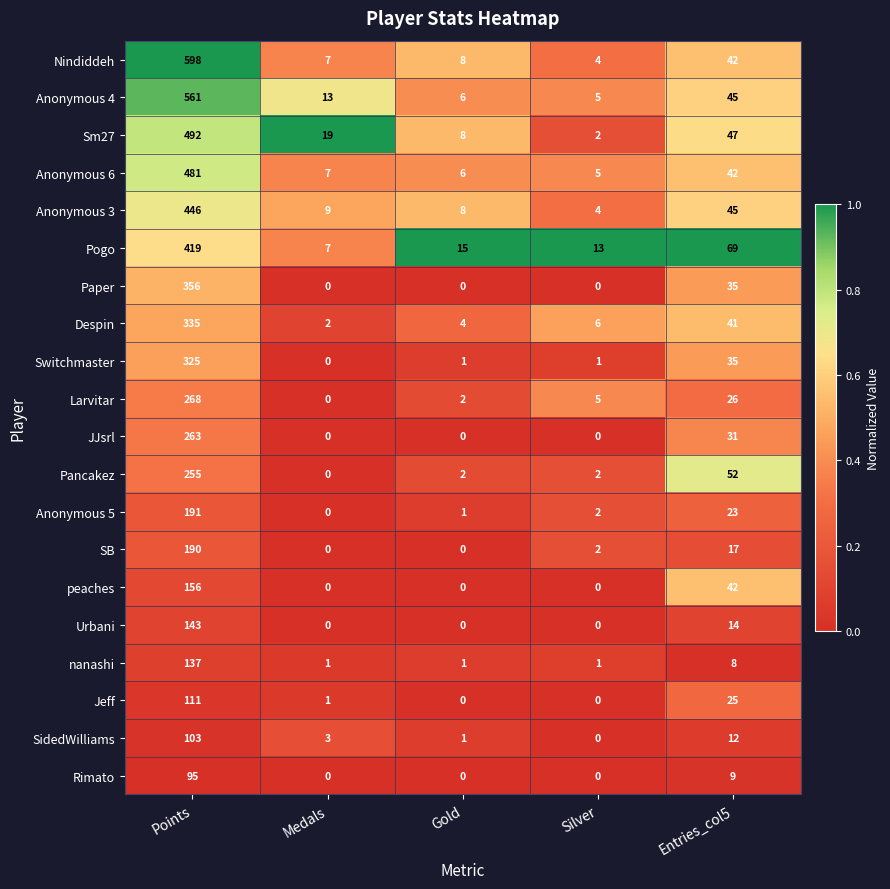

What value does the Pancakez series have at Points, to the nearest 50?

250